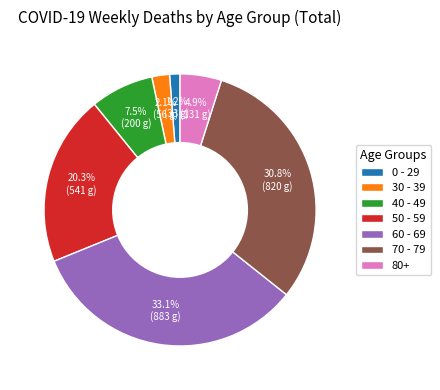

Rank the categories by value from lowest to highest.

0 - 29, 30 - 39, 80+, 40 - 49, 50 - 59, 70 - 79, 60 - 69